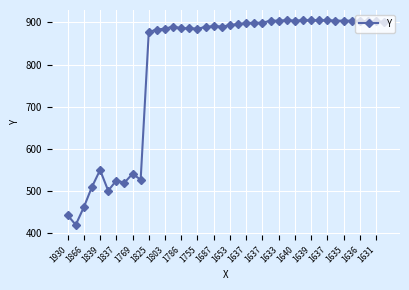

Count the number of categories in the chart.

40